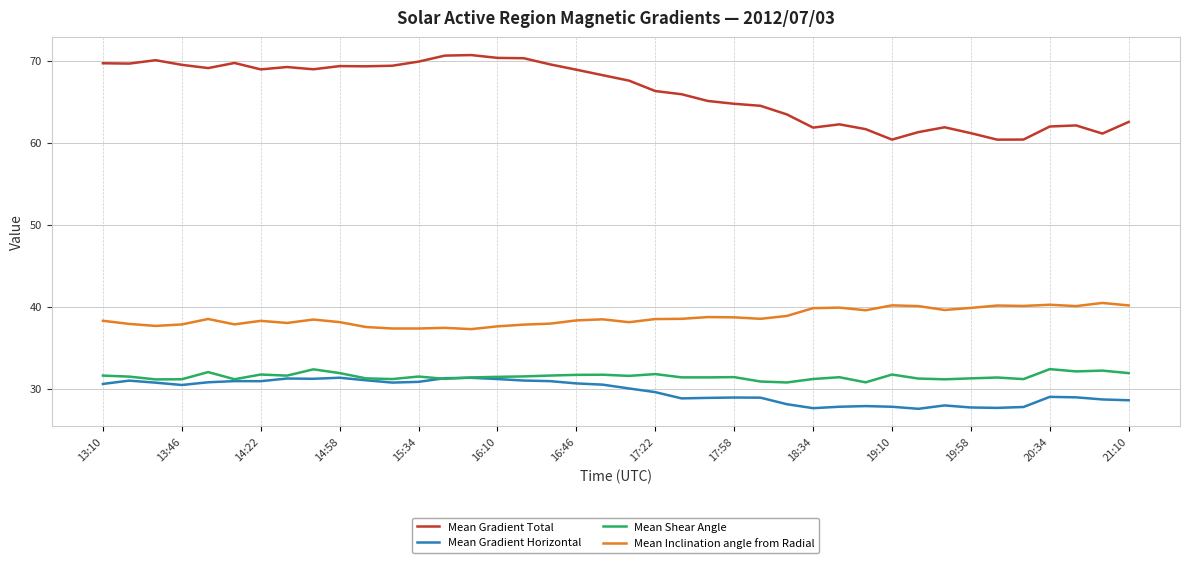

True or false: Mean Inclination angle from Radial and Mean Gradient Total cross at least once.

False